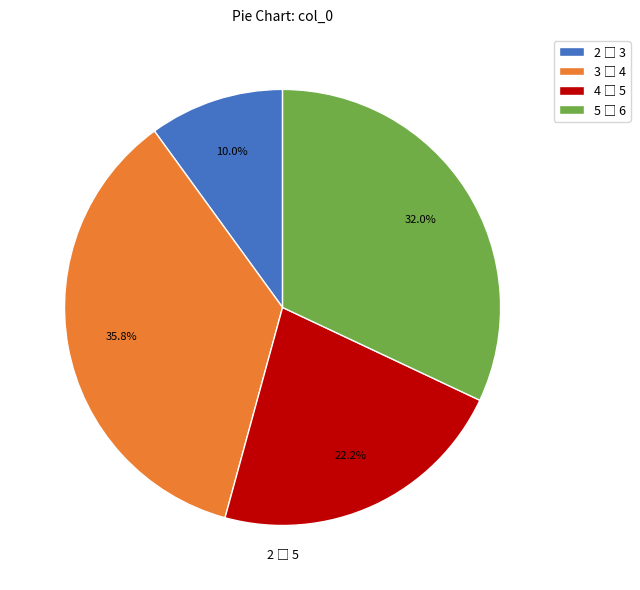

What percentage is the 2 slice, to the nearest percent?

10%